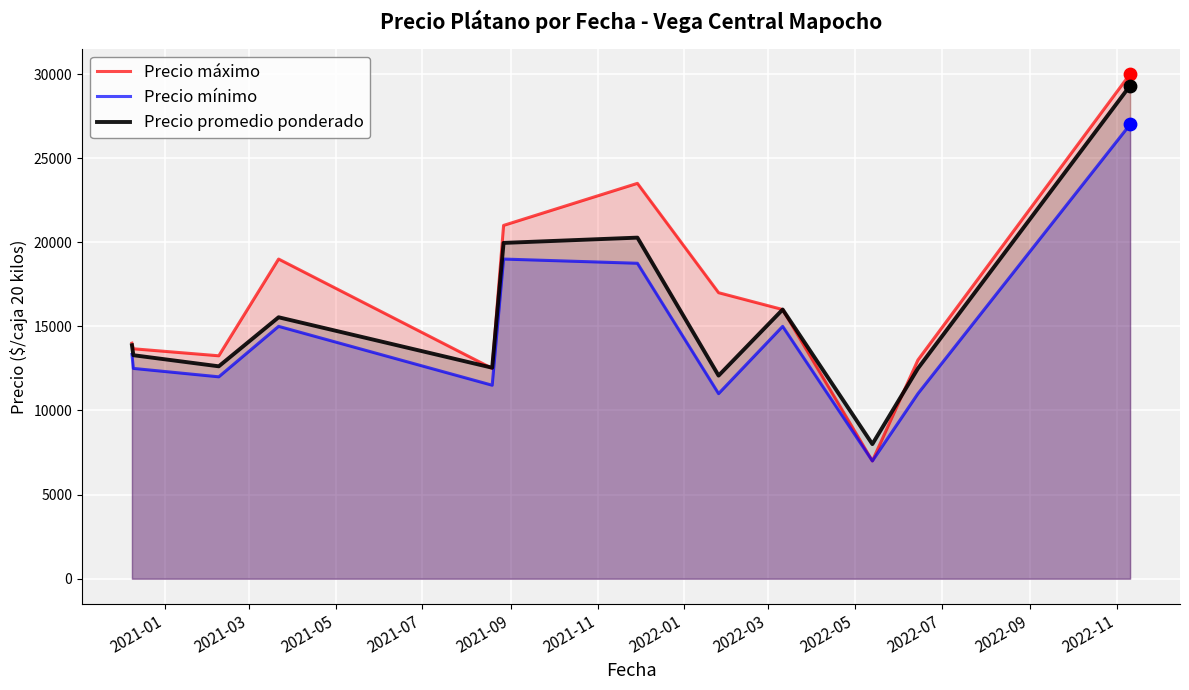

What are all the series names shown in the legend?

Precio máximo, Precio mínimo, Precio promedio ponderado